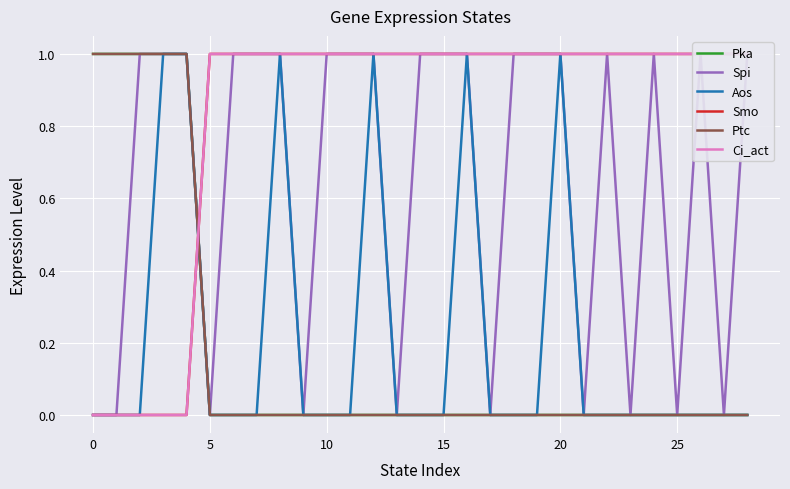

True or false: Pka and Aos intersect in this chart.

False